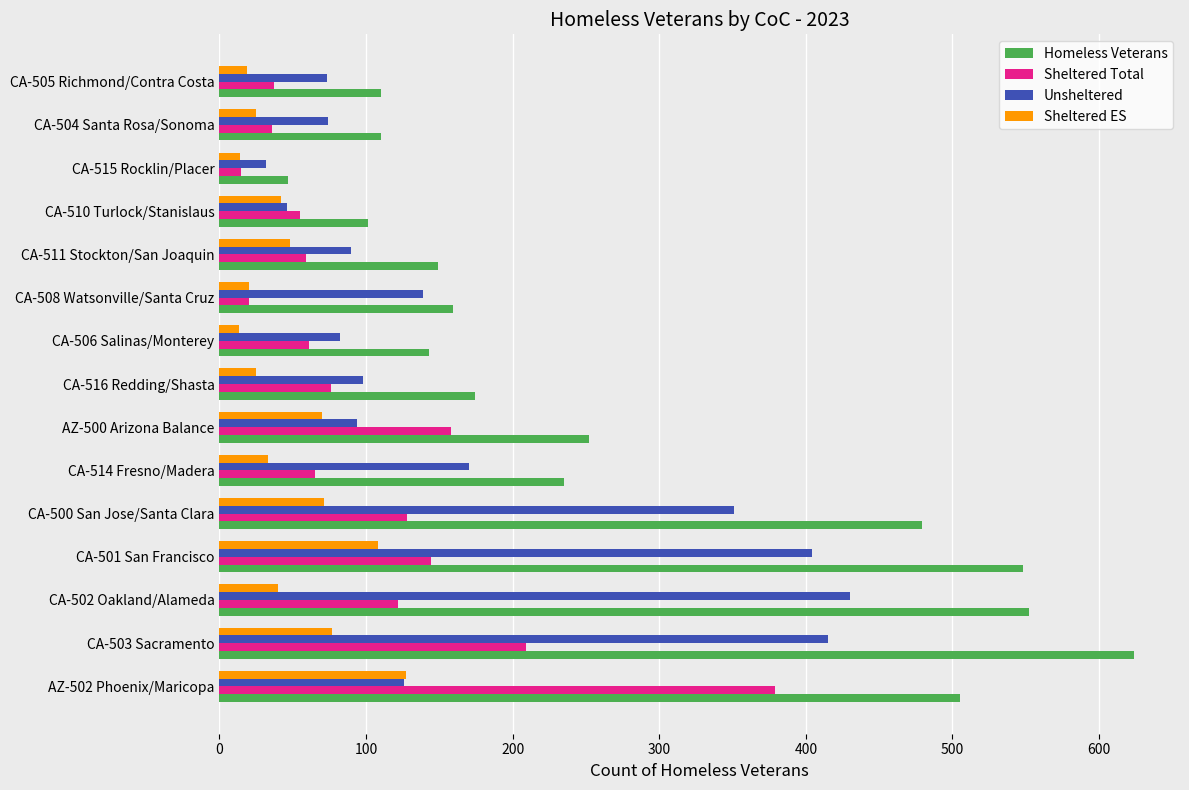

Between CA-500 San Jose/Santa Clara and CA-515 Rocklin/Placer, which series saw the biggest shift?

Homeless Veterans